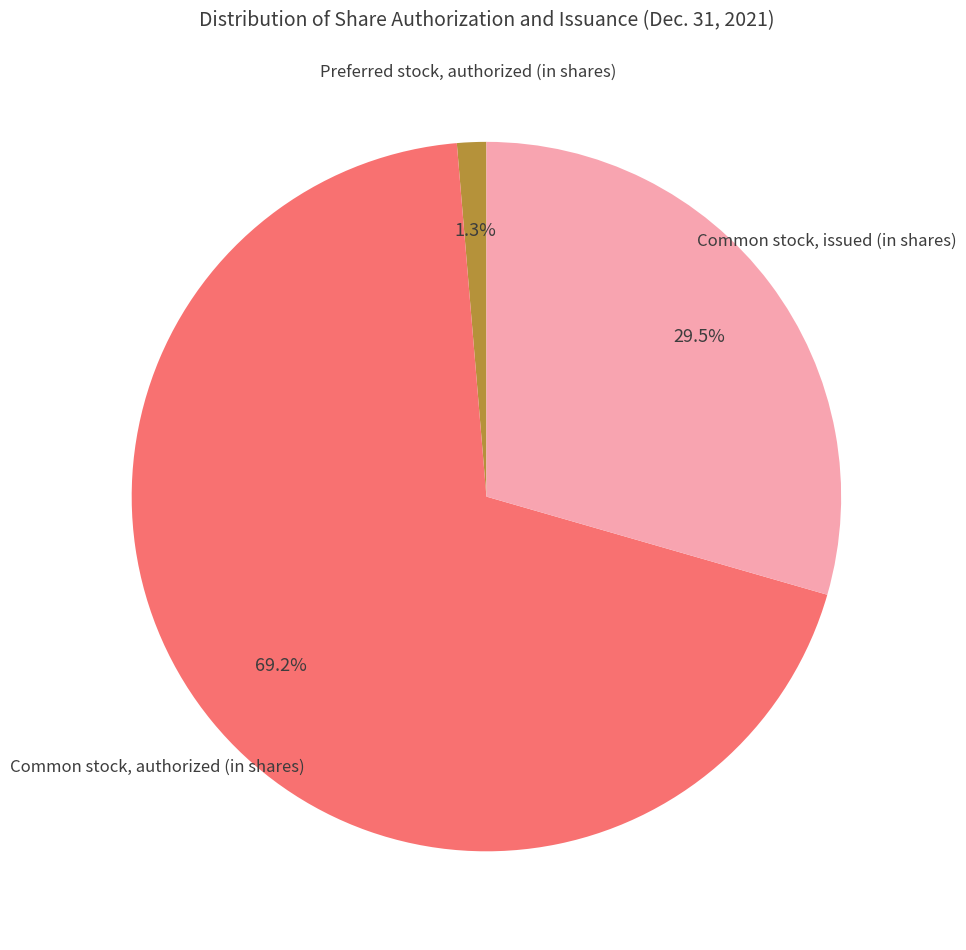

Count the number of slices in the pie.

3